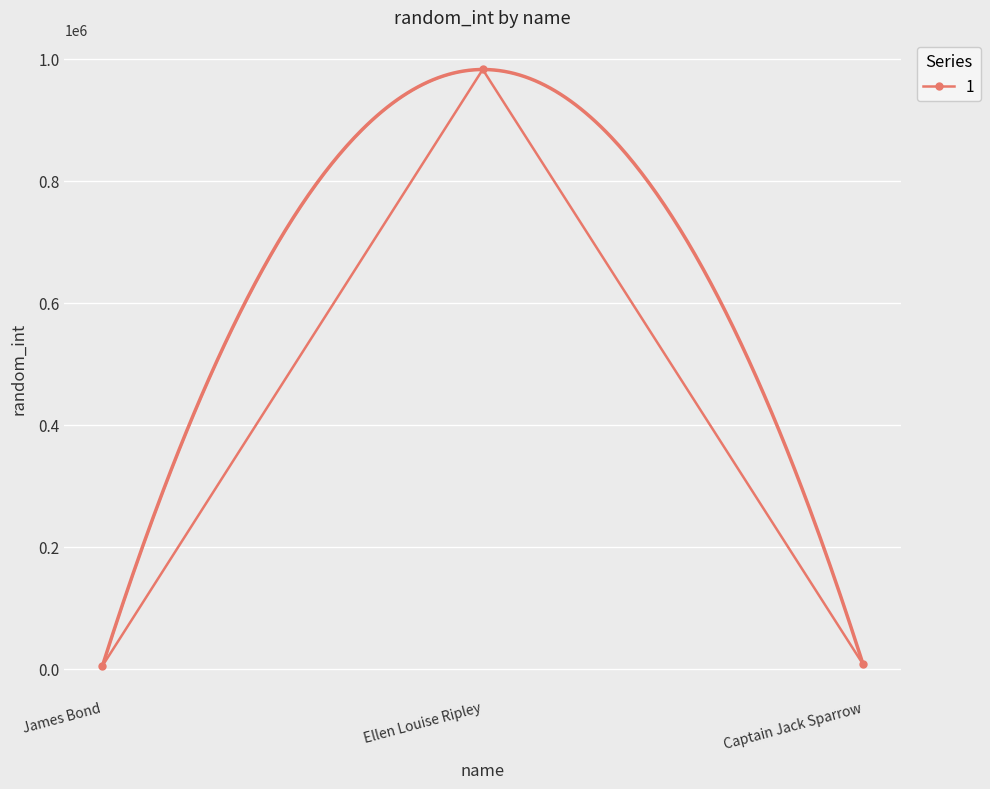

Which has a higher value, Ellen Louise Ripley or Captain Jack Sparrow?

Ellen Louise Ripley